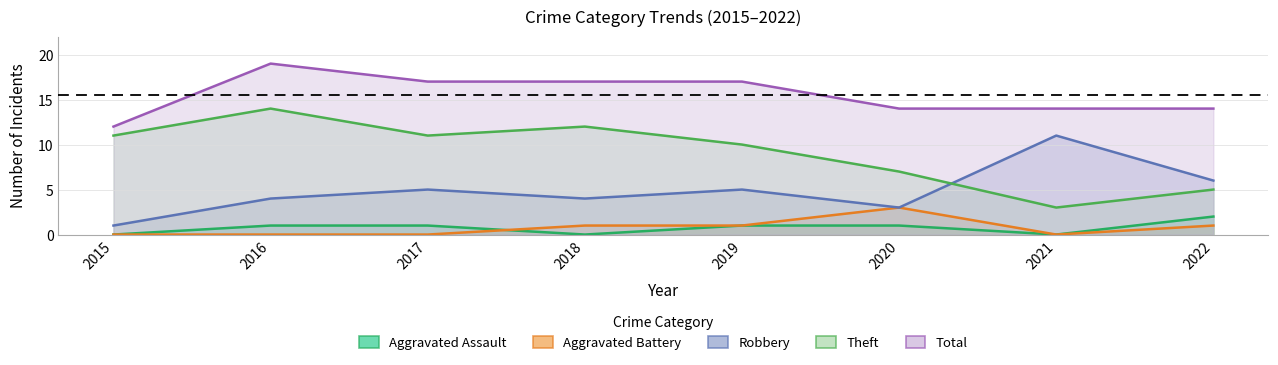

The Aggravated Battery series shows 1 at 2020. True or false?

False